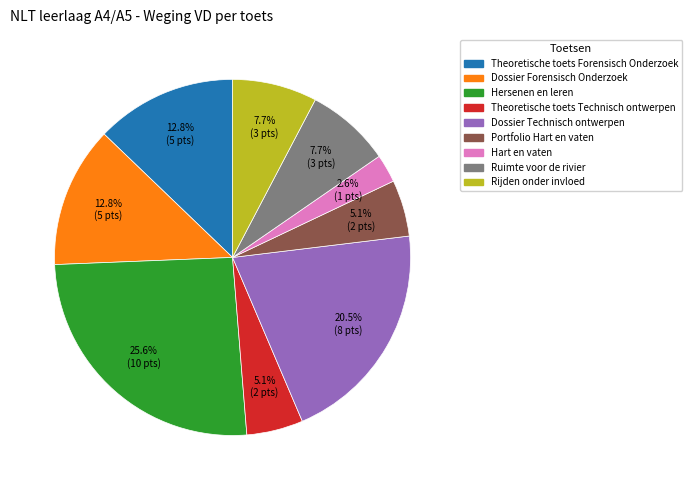

The Rijden onder invloed slice represents 8% of the pie. True or false?

True